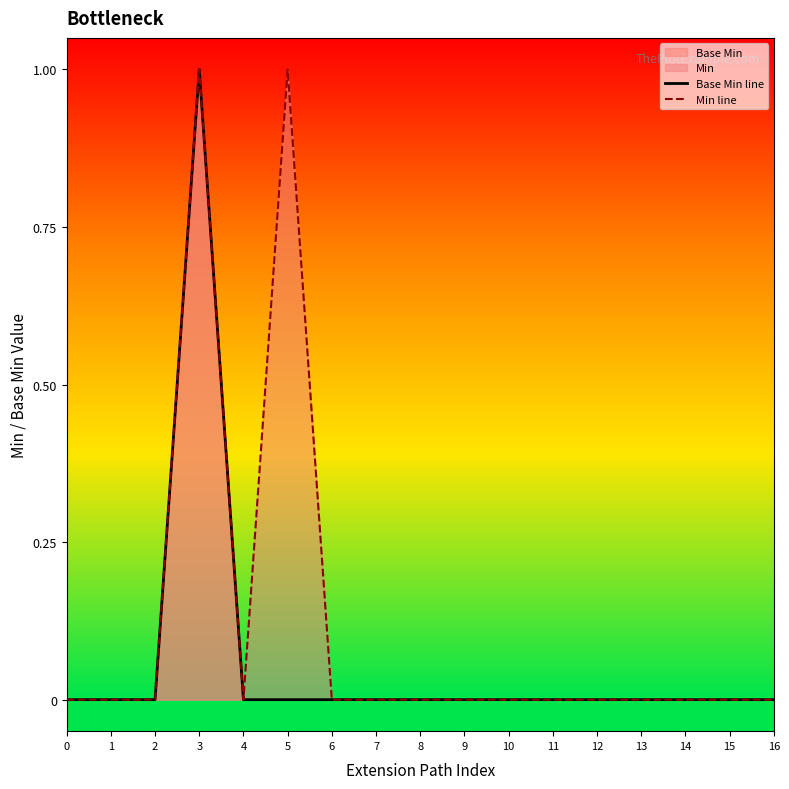

Rank the categories by Base Min line value from lowest to highest.

0, 1, 2, 4, 5, 6, 7, 8, 9, 10, 11, 12, 13, 14, 15, 16, 3